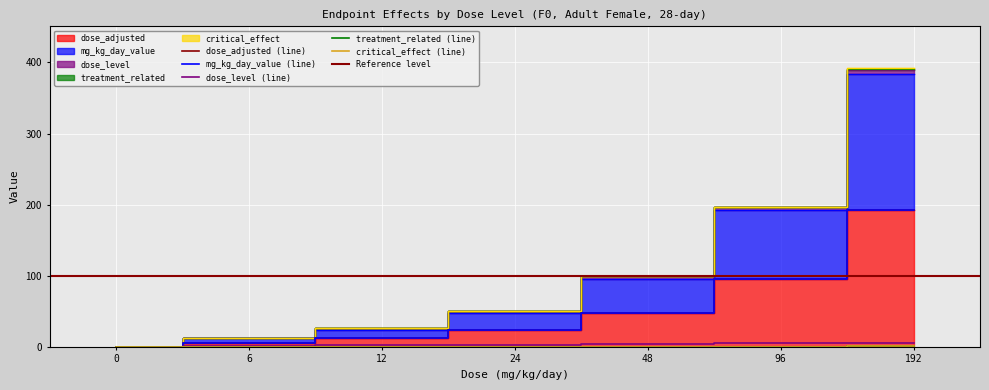

Reading left to right, extract all data points from this chart.

dose_level: 0	1	2	3	4	5	6
dose_adjusted: 0	6	12	24	48	96	192
mg_kg_day_value: 0	12	24	48	96	192	384
treatment_related: 0	0	0	0	0	0	1
critical_effect: 0	0	0	0	0	0	1